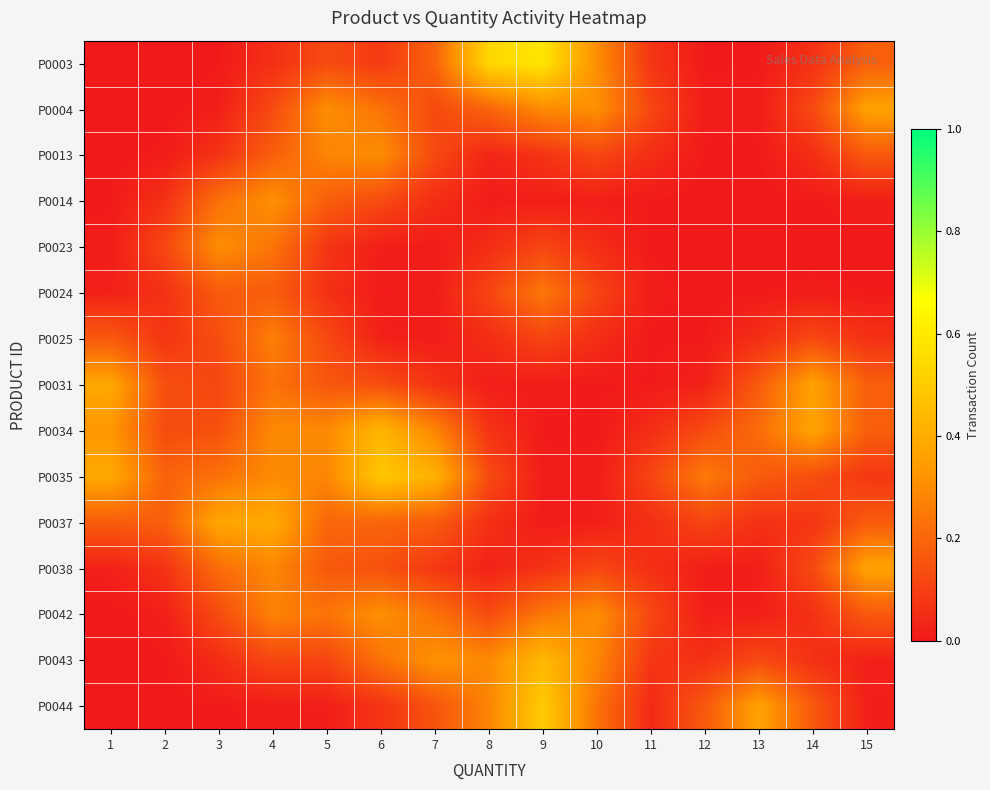

How many categories are shown in the chart?

15